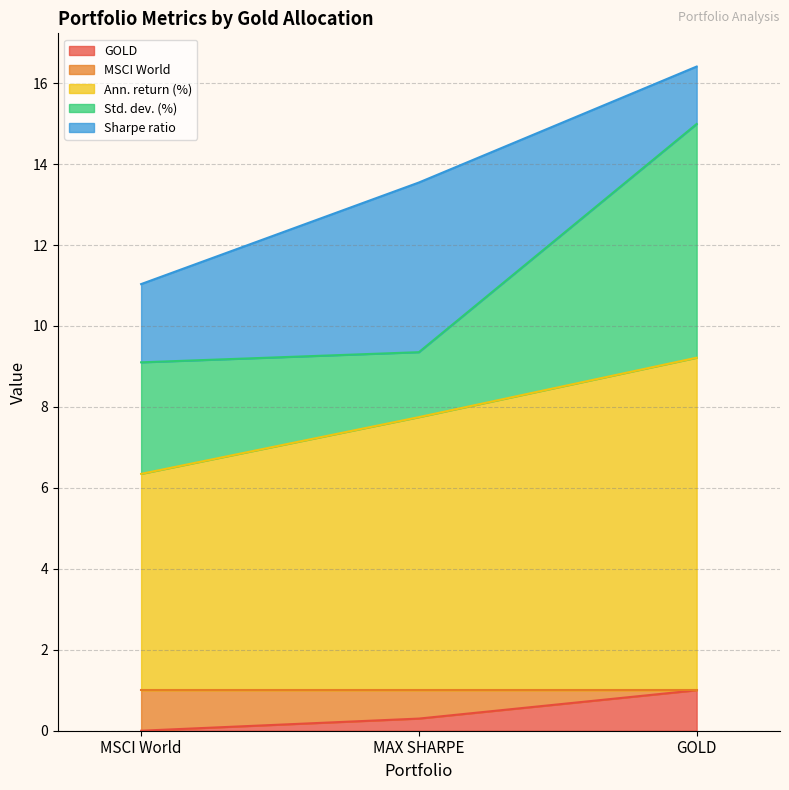

At which label does GOLD reach its peak?

GOLD